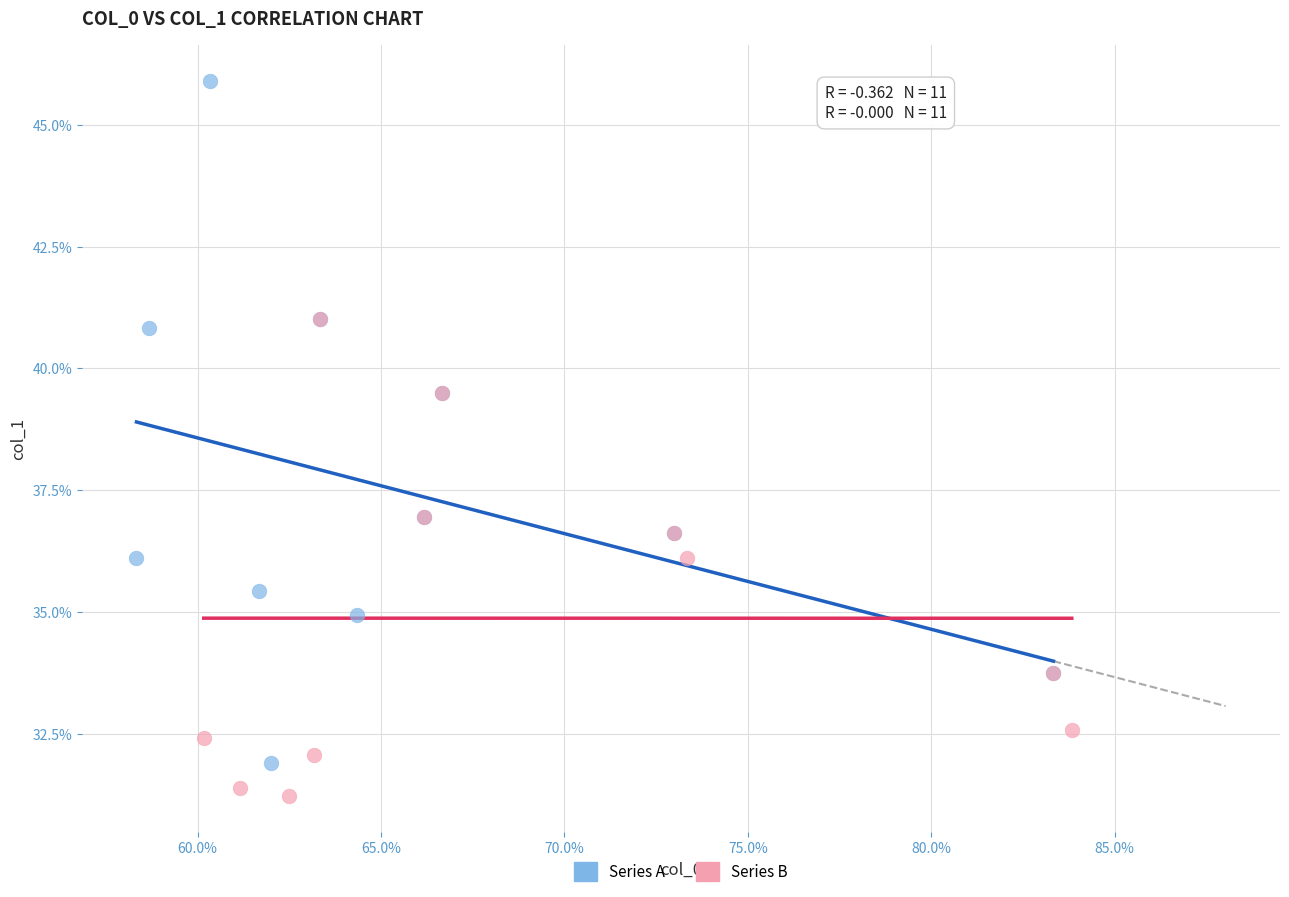

Which series has the largest Y range (max minus min)?

Series A